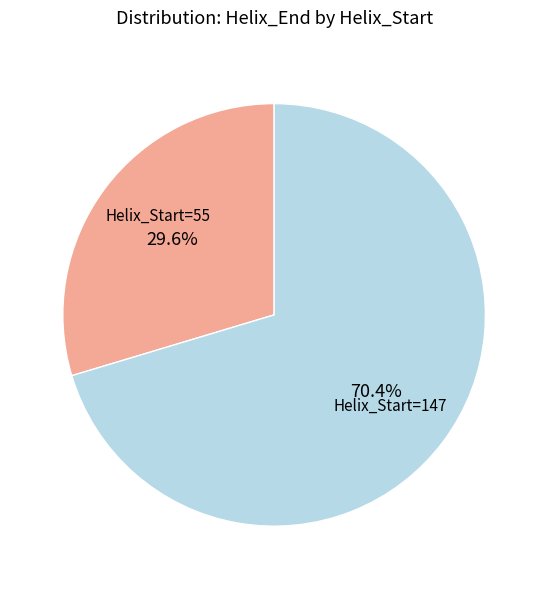

Is there any slice that represents more than half of the pie?

Yes